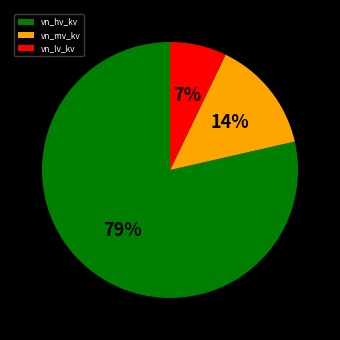

What is the majority slice?

vn_hv_kv